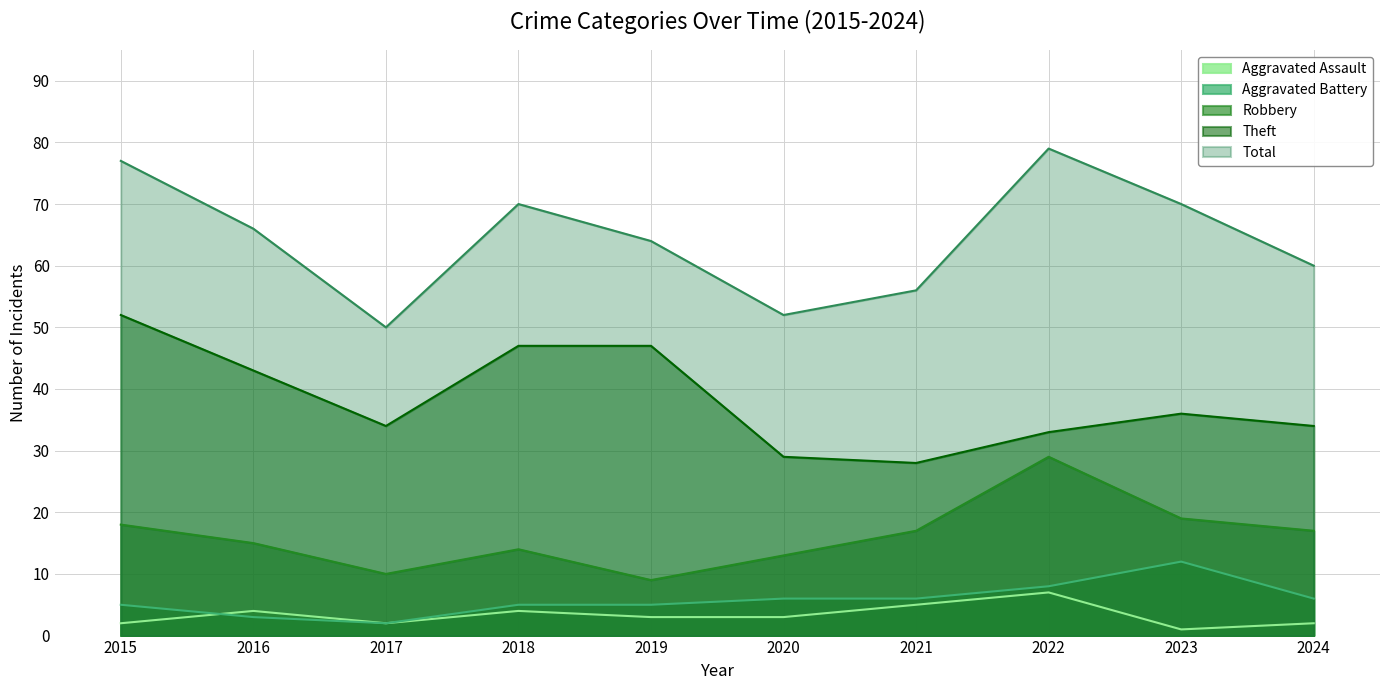

What are all the series names shown in the legend?

Aggravated Assault, Aggravated Battery, Robbery, Theft, Total